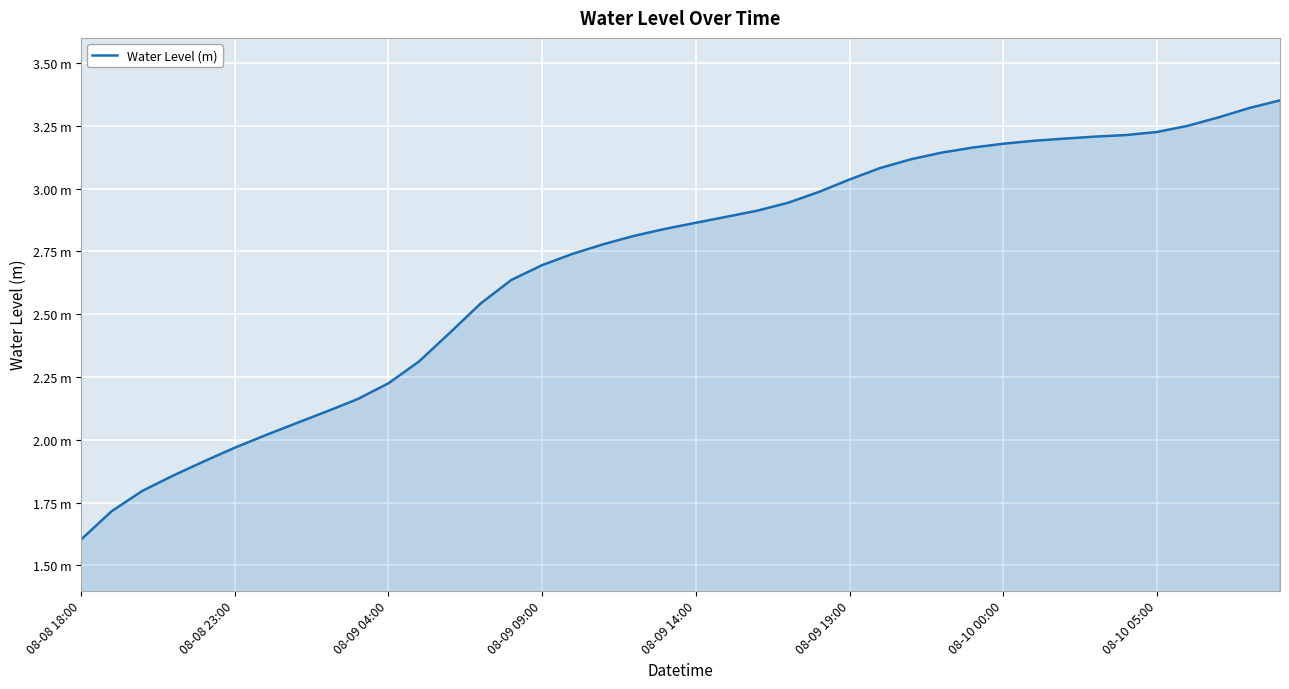

Is this an area chart (filled region under the line)?

Yes